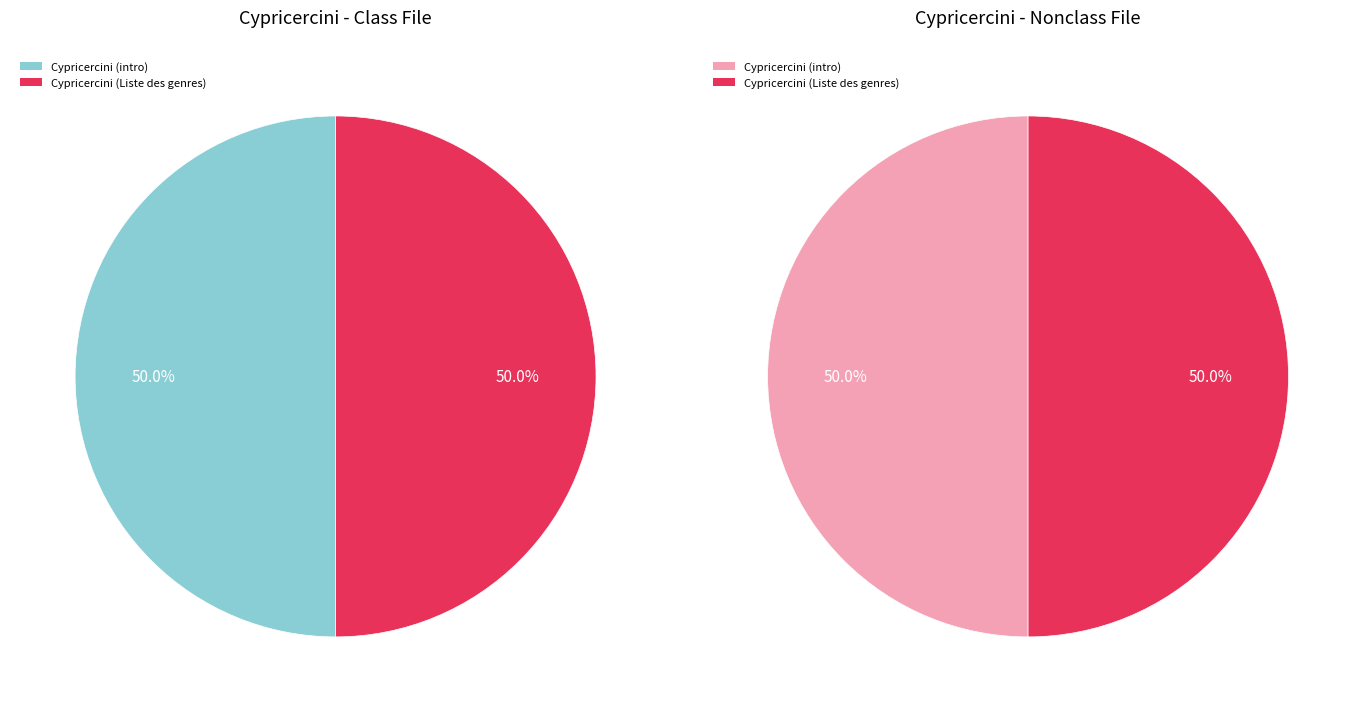

Count the number of slices in the pie.

2